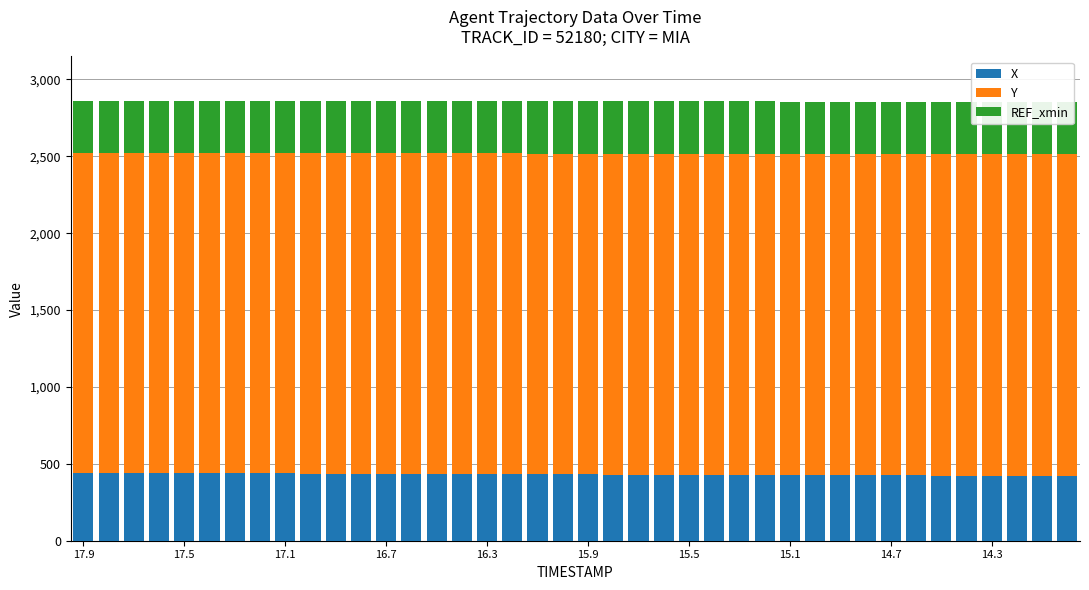

The value of REF_xmin at 17.1 is 340.5. True or false?

True